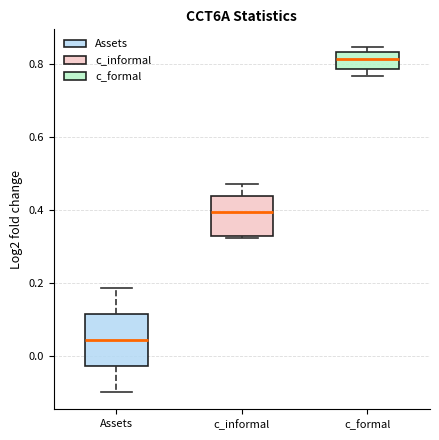

Where is the lower edge of the box for c_formal on the y-axis? The values are not printed on the chart, so give them approximately, as read against the axis.

0.78